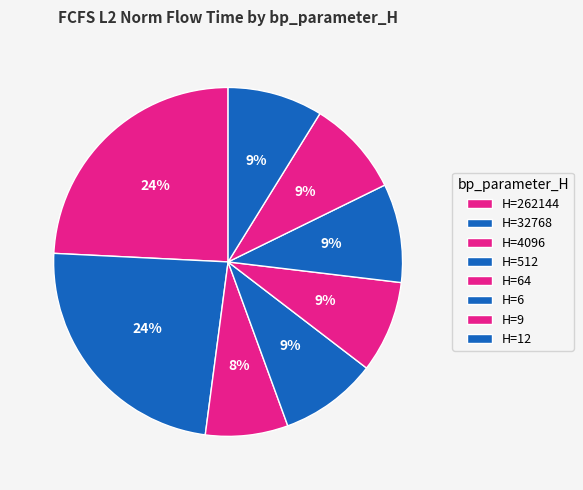

Does any single category account for the majority?

No